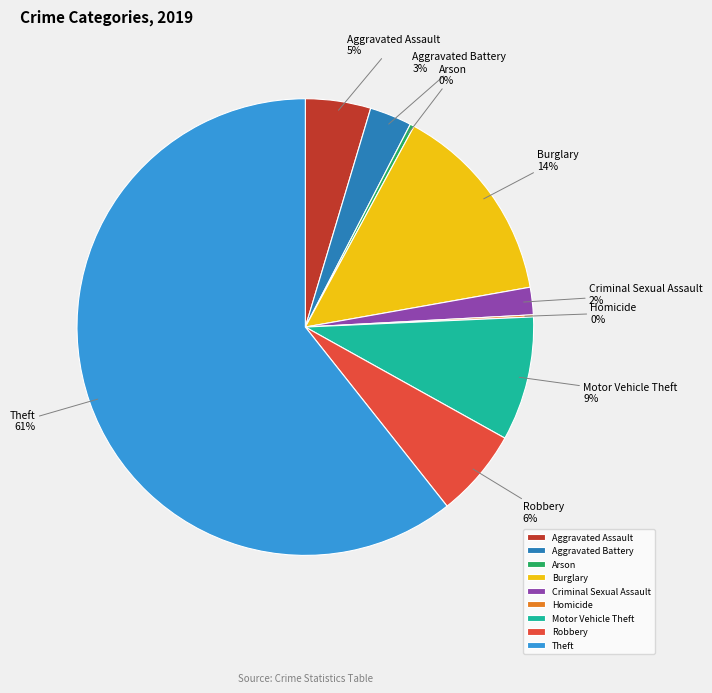

To the nearest percent, what is the difference between the largest and smallest slice percentages?

61%